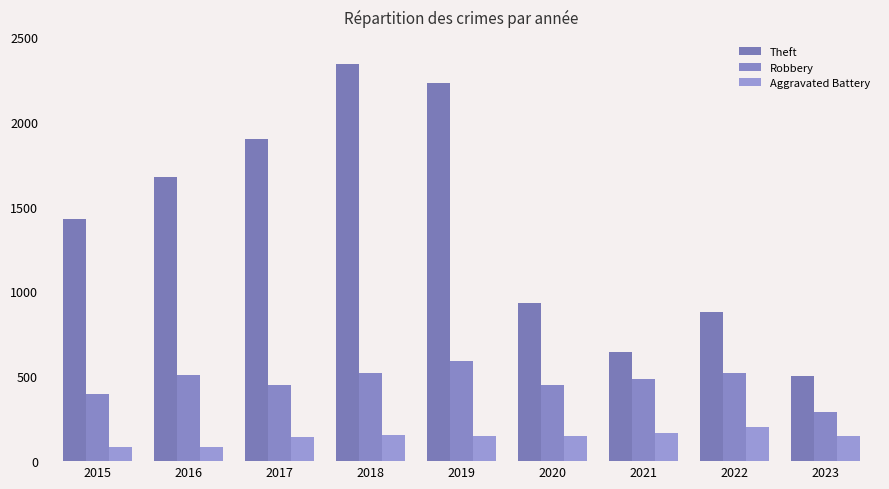

At how many categories does at least one series exceed 977?

5